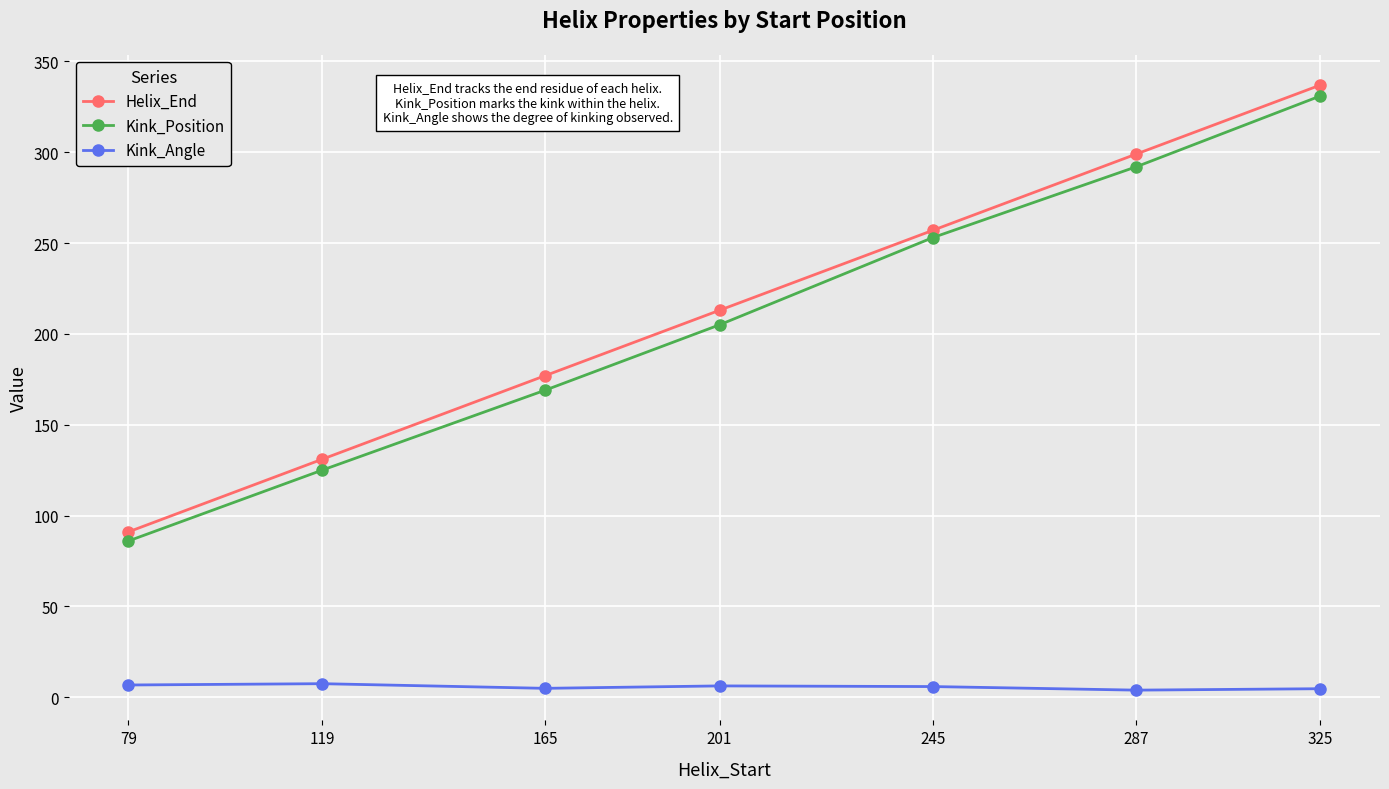

What is the value of the Helix_End point at the 5th from the left?

257.0